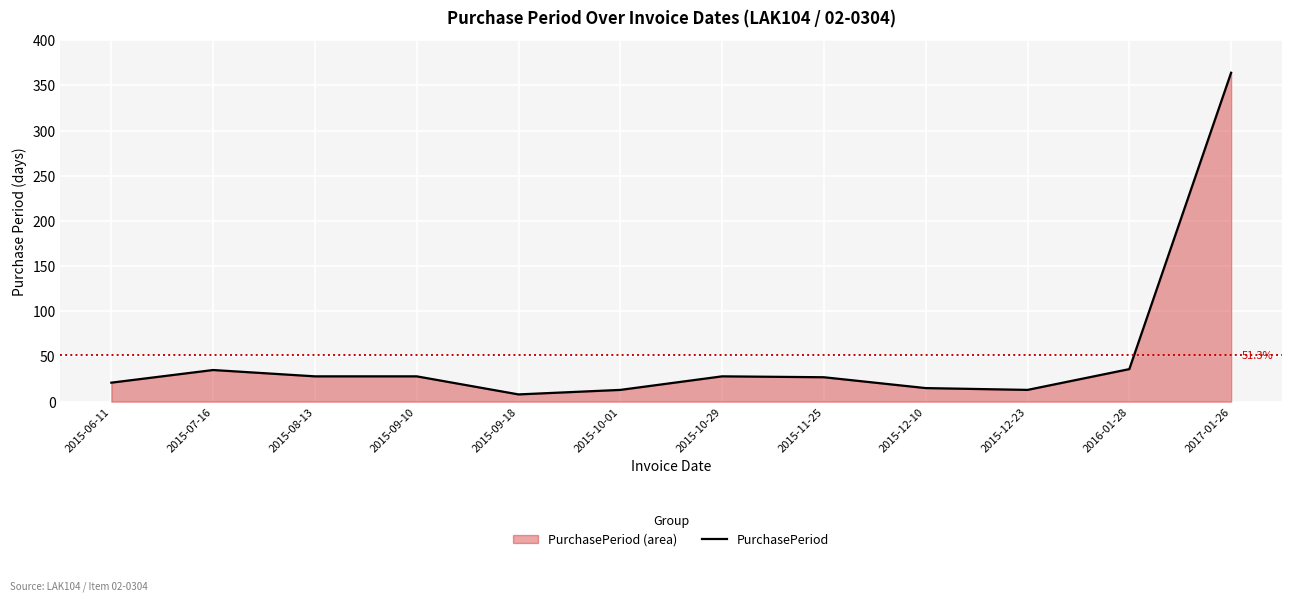

What is the ratio of the value at 2016-01-28 to the value at 2015-07-16?

1.0